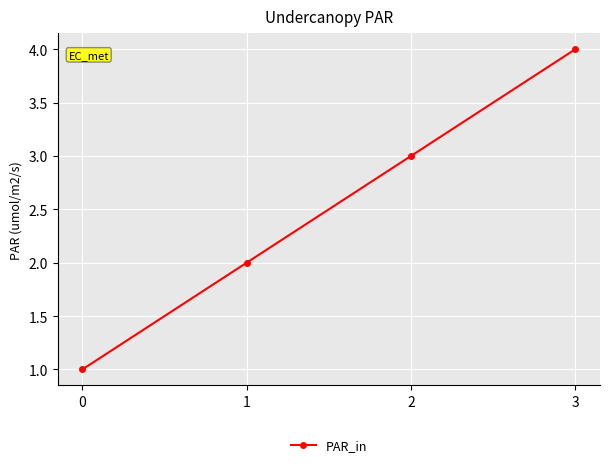

The value at 3 is 2. True or false?

False